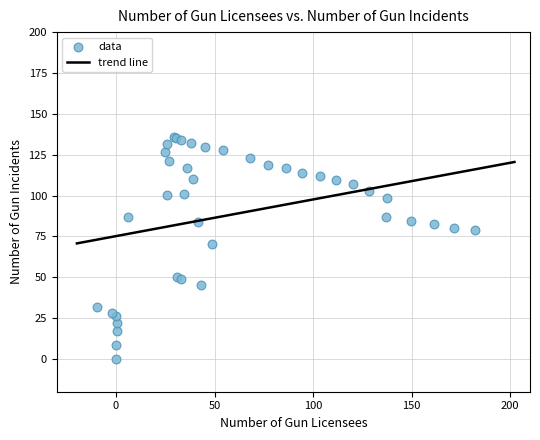

What Y value in the scatter plot is closest to 67?

70.5